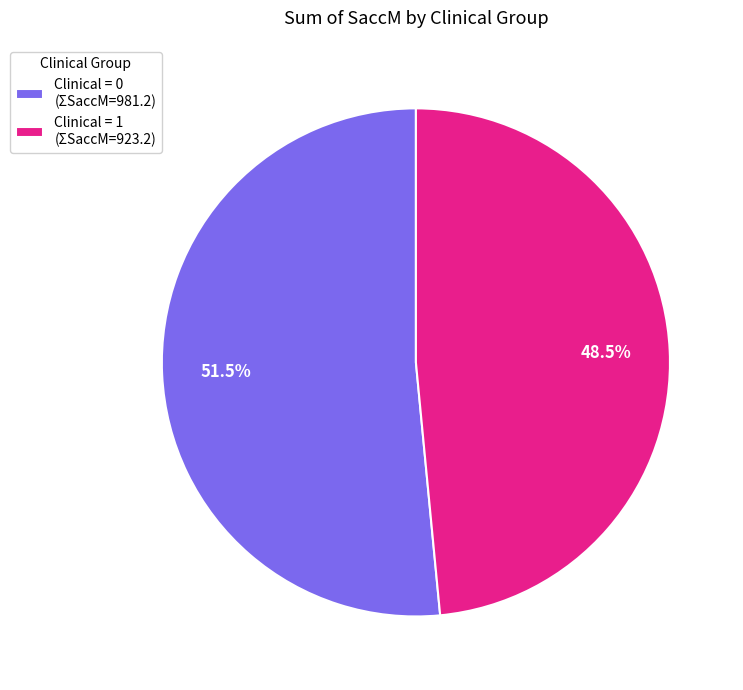

Count the number of slices in the pie.

2